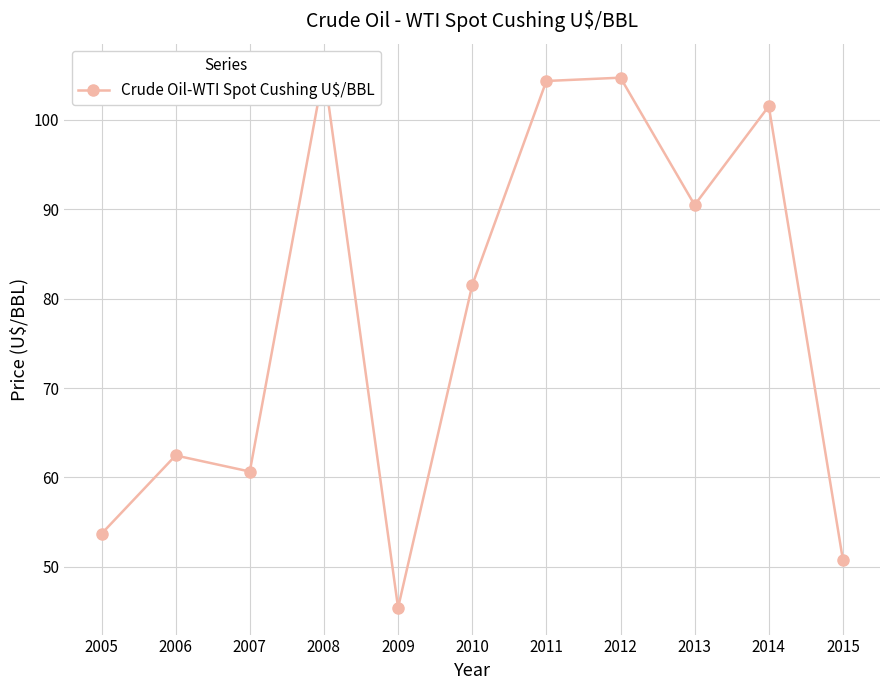

At which label is the value closest to 75?

2010